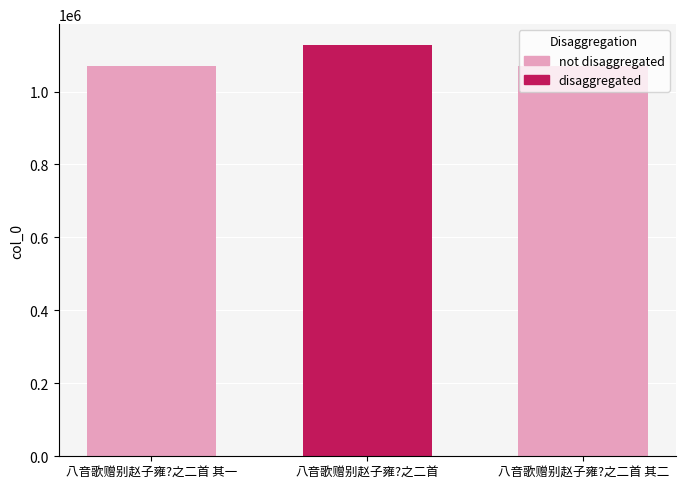

What is the average value?

1089477